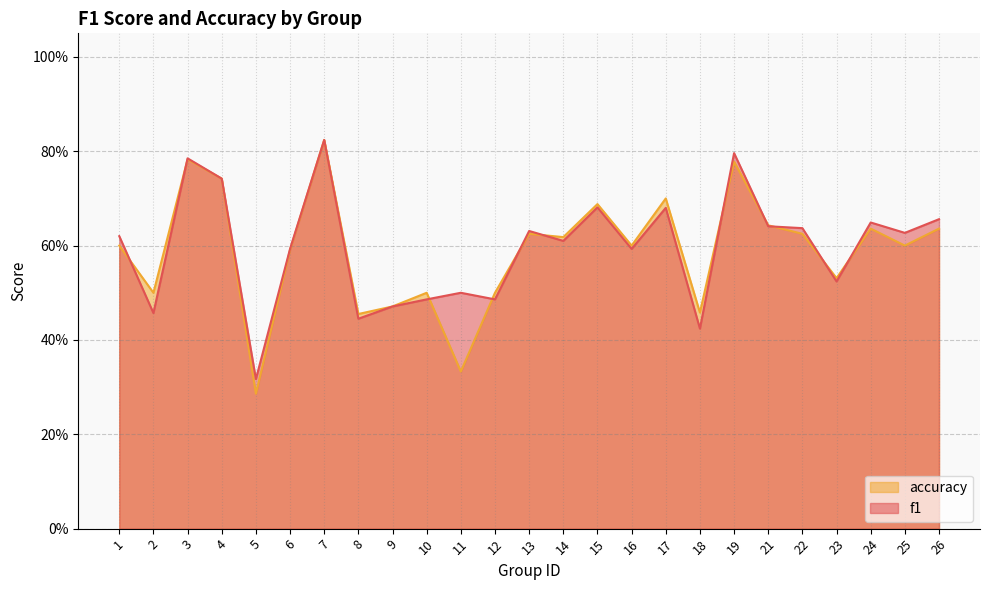

What is the value of the accuracy point at the 16th from the left?

0.6